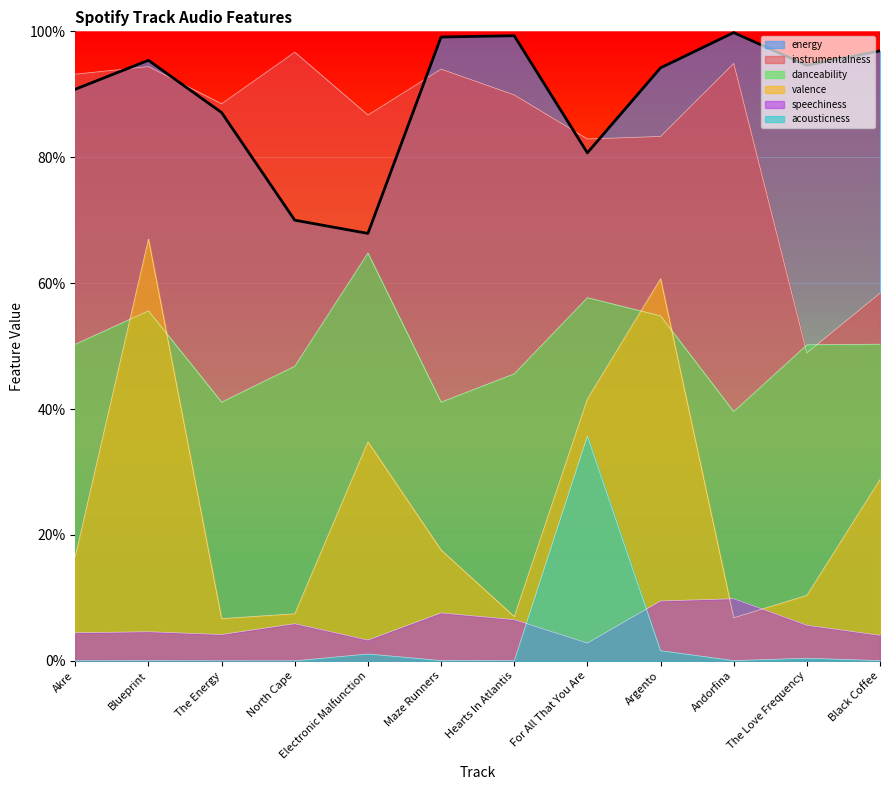

What is the difference between the maximum and second lowest values in the instrumentalness series?

0.4